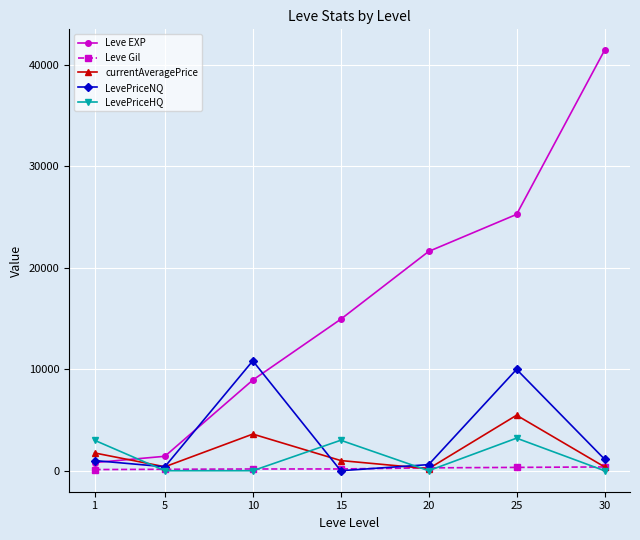

How many values in the LevePriceNQ series are below 1000?

3